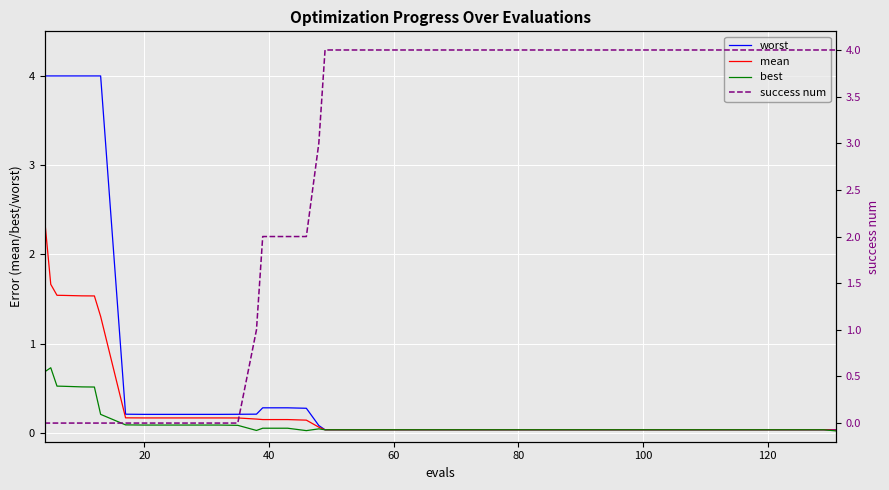

What is the highest value of the best series?

0.7